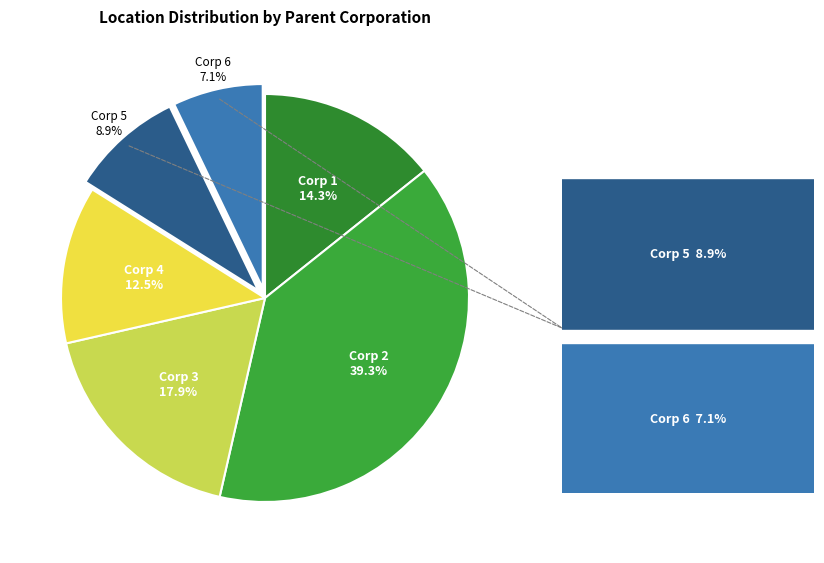

Count the number of slices in the pie.

6